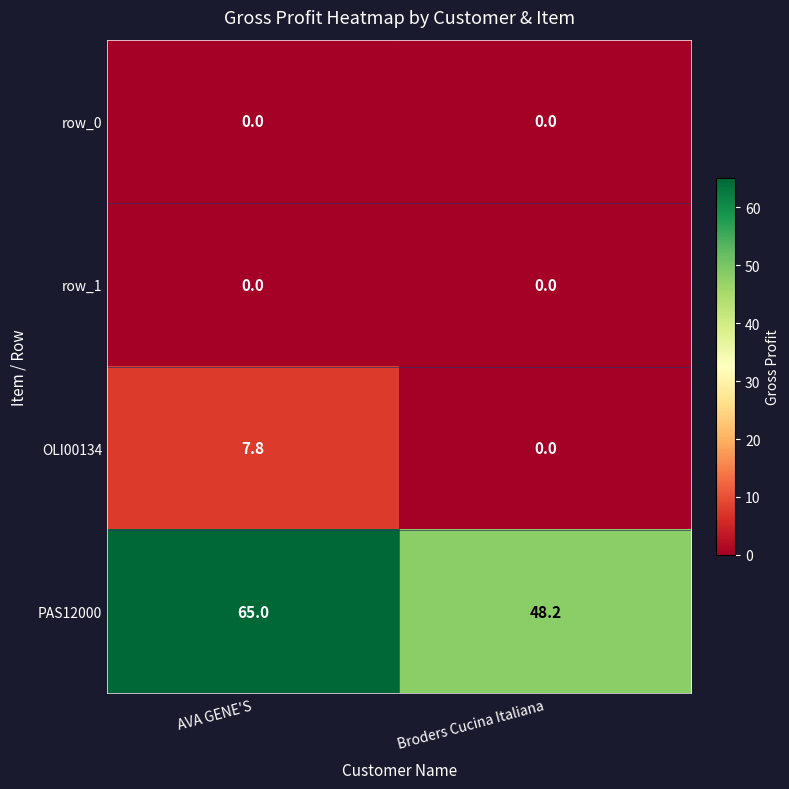

Which category has the highest value in the PAS12000 series?

AVA GENE'S